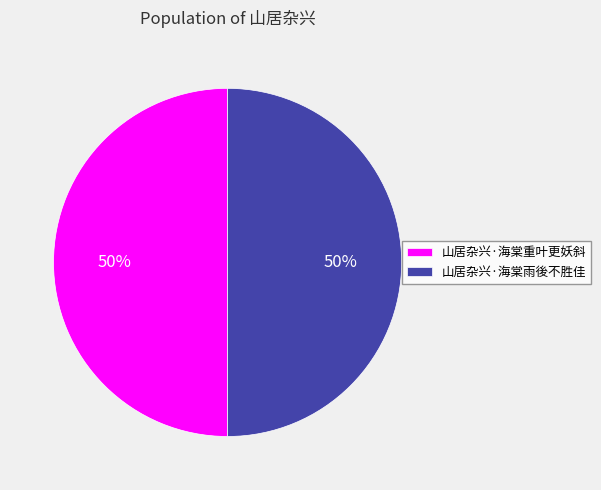

What percentage is the 山居杂兴·海棠雨後不胜佳 slice, to the nearest percent?

50%